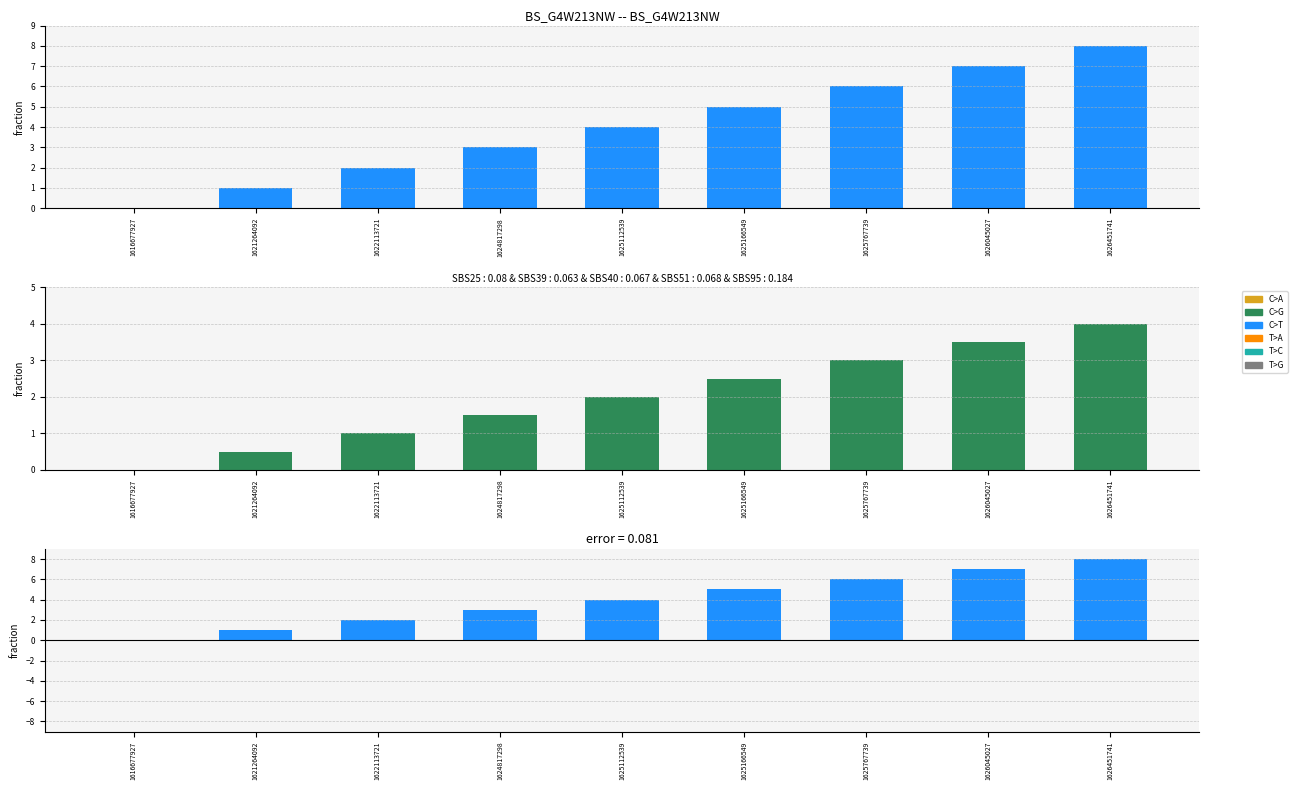

Reading right to left, transcribe all the data shown in this chart.

col_1: 8.0	7.0	6.0	5.0	4.0	3.0	2.0	1.0	0.0
col_2: 0.0	0.0	0.0	0.0	0.0	0.0	0.0	0.0	0.0
col_1_mid: 4.0	3.5	3.0	2.5	2.0	1.5	1.0	0.5	0.0
col_2_mid: 0.0	0.0	0.0	0.0	0.0	0.0	0.0	0.0	0.0